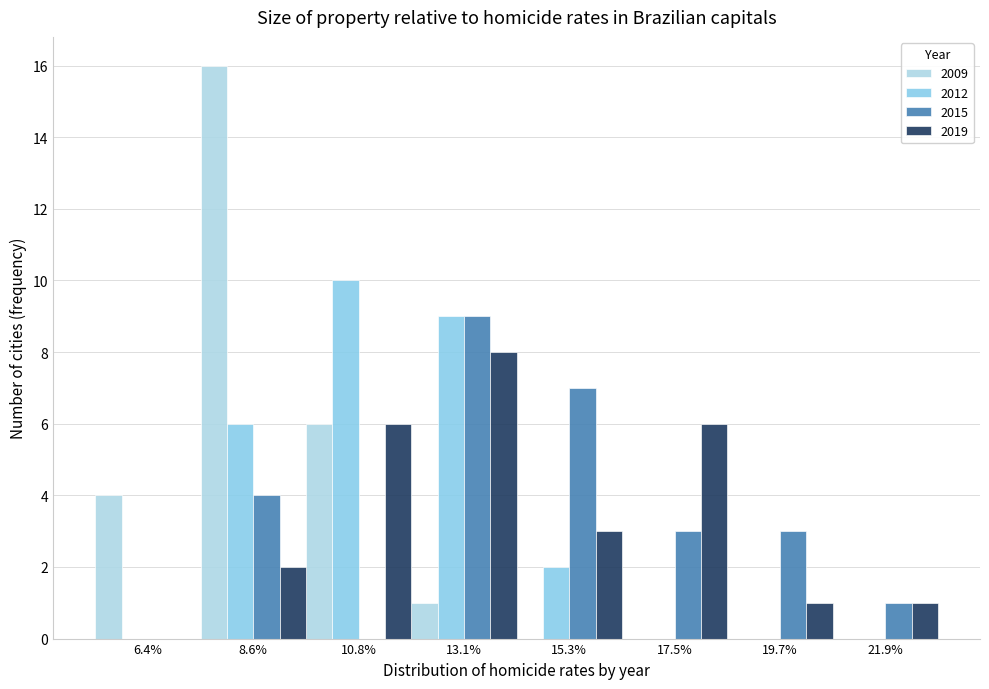

Reading left to right, transcribe this chart: for each range on the x-axis, give the height of each series' bar. Neither the bar edges nor the heights are printed on the chart, so give them approximately, as read against the axes.

5.5 to 7.5: 2009=4	2012=0	2015=0	2019=0
7.5 to 9.5: 2009=16	2012=6	2015=4	2019=2
9.5 to 12.0: 2009=6	2012=10	2015=0	2019=6
12.0 to 14.0: 2009=1	2012=9	2015=9	2019=8
14.0 to 16.5: 2009=0	2012=2	2015=7	2019=3
16.5 to 18.5: 2009=0	2012=0	2015=3	2019=6
18.5 to 21.0: 2009=0	2012=0	2015=3	2019=1
21.0 to 23.0: 2009=0	2012=0	2015=1	2019=1